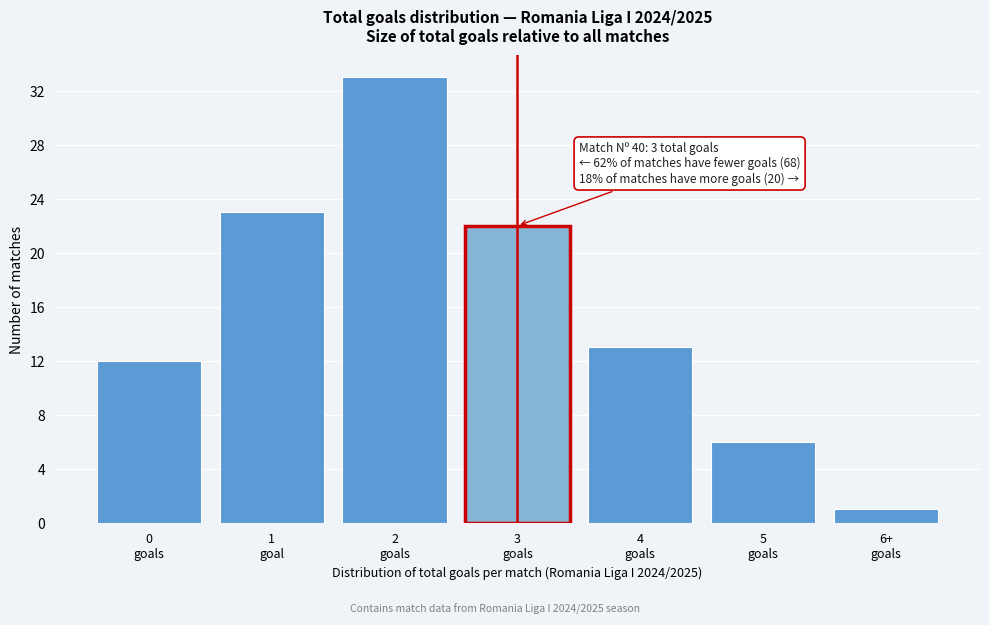

Reading left to right, list all the values displayed in this chart.

12	23	33	22	13	6	1